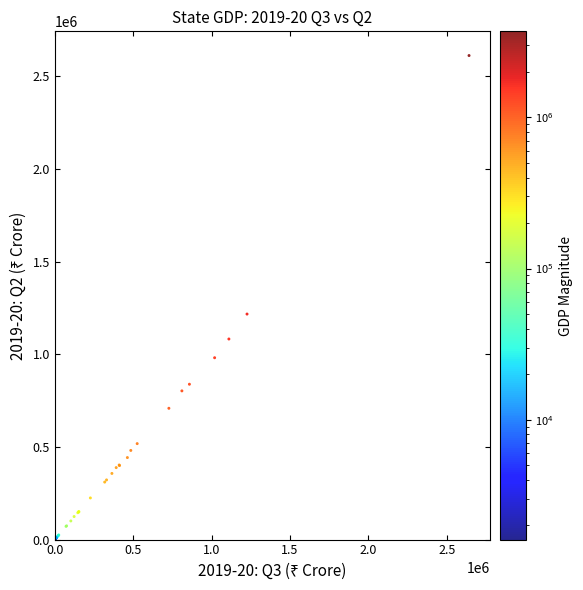

What Y value in the scatter plot is closest to 1305941?

1216958.1